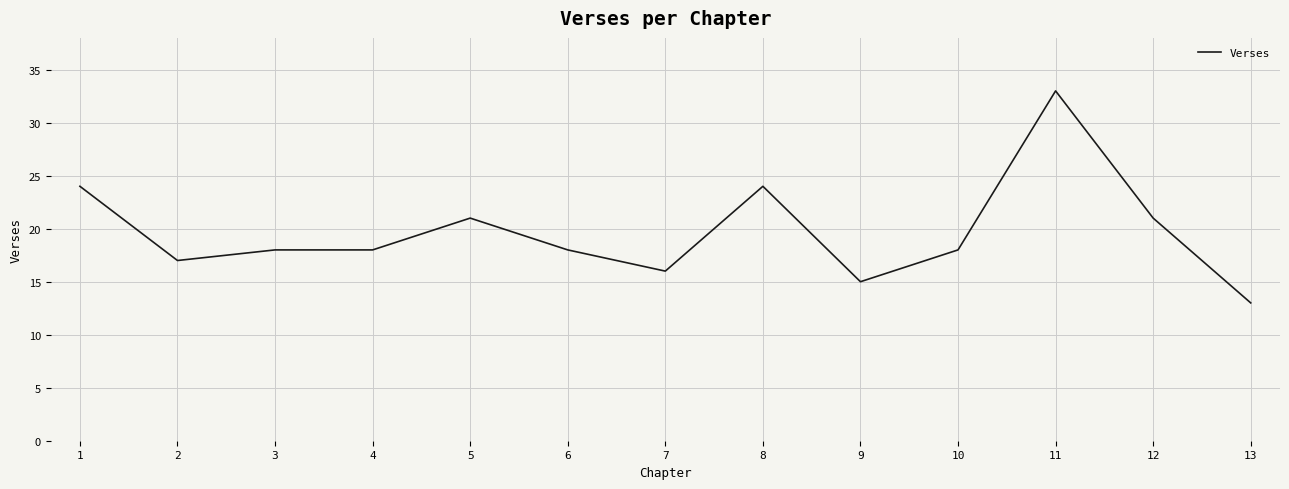

True or false: there are more than 1 points higher than both neighbors.

True